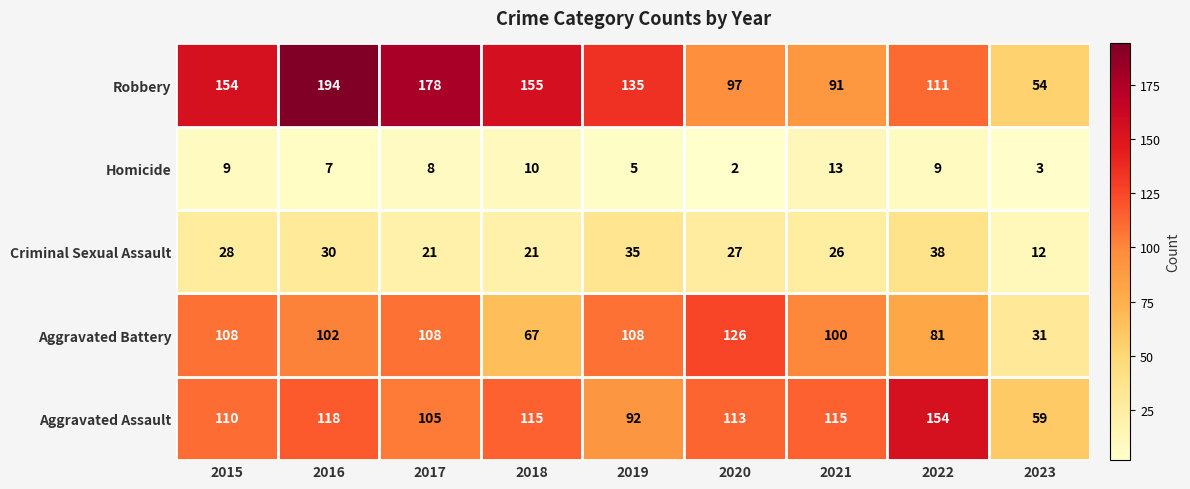

What is the difference between the second highest and minimum values?

124